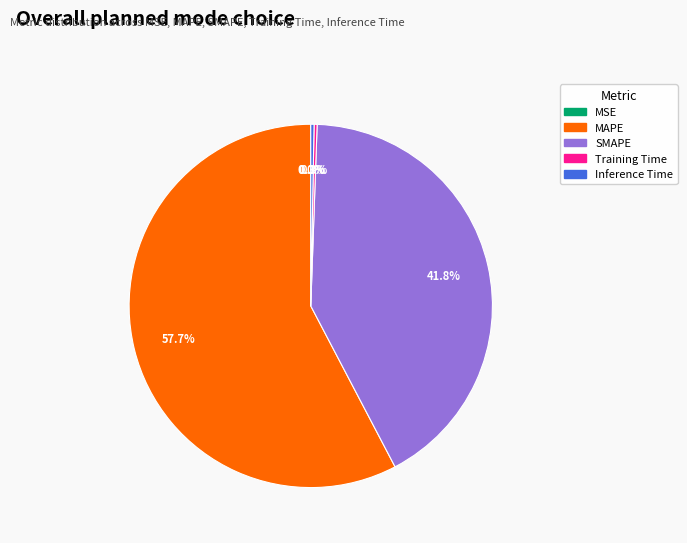

Is it true that Inference Time is 0% of the pie?

True